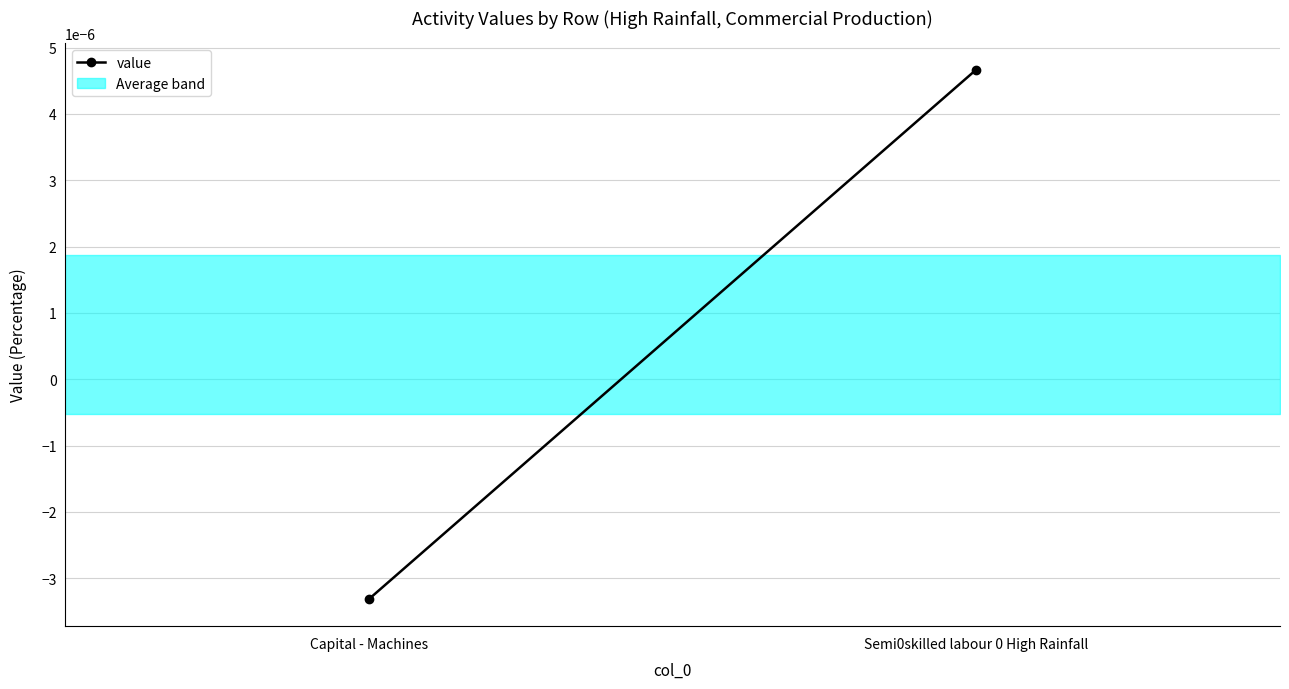

How many data points are above 0?

1